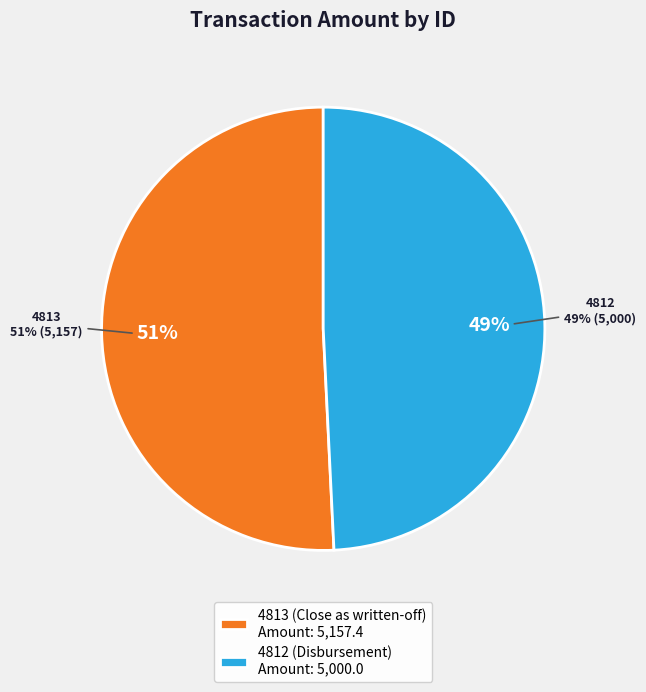

How many segments does this pie chart have?

2